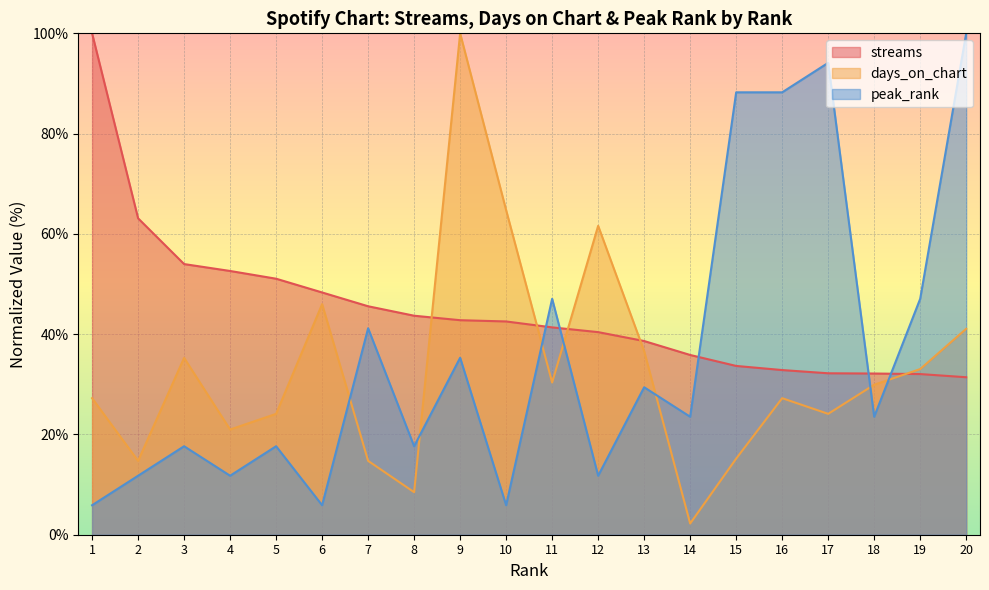

At how many categories does at least one series exceed 86?

6